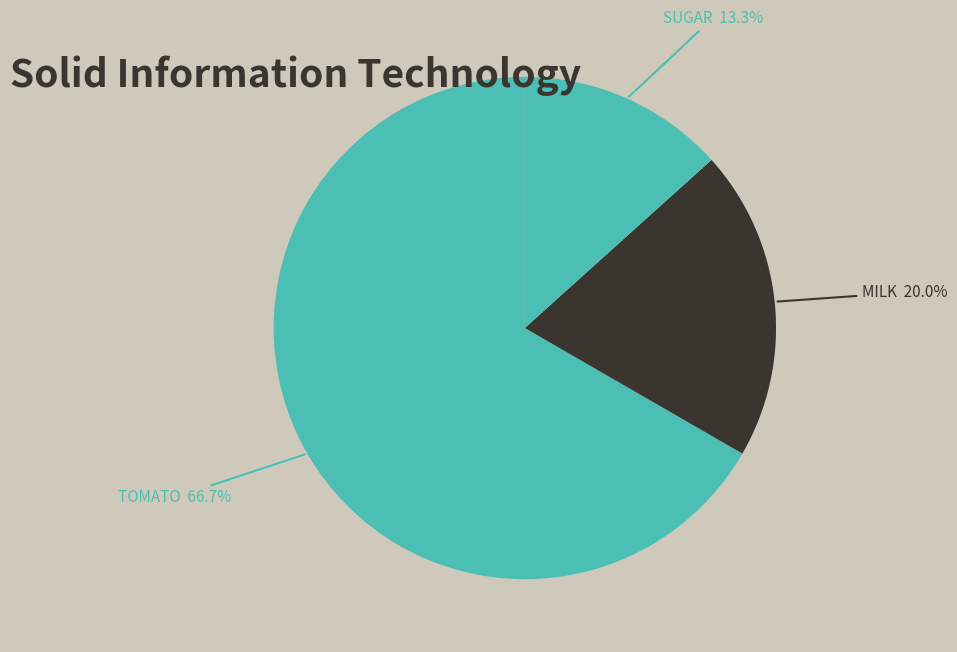

How many segments does this pie chart have?

3